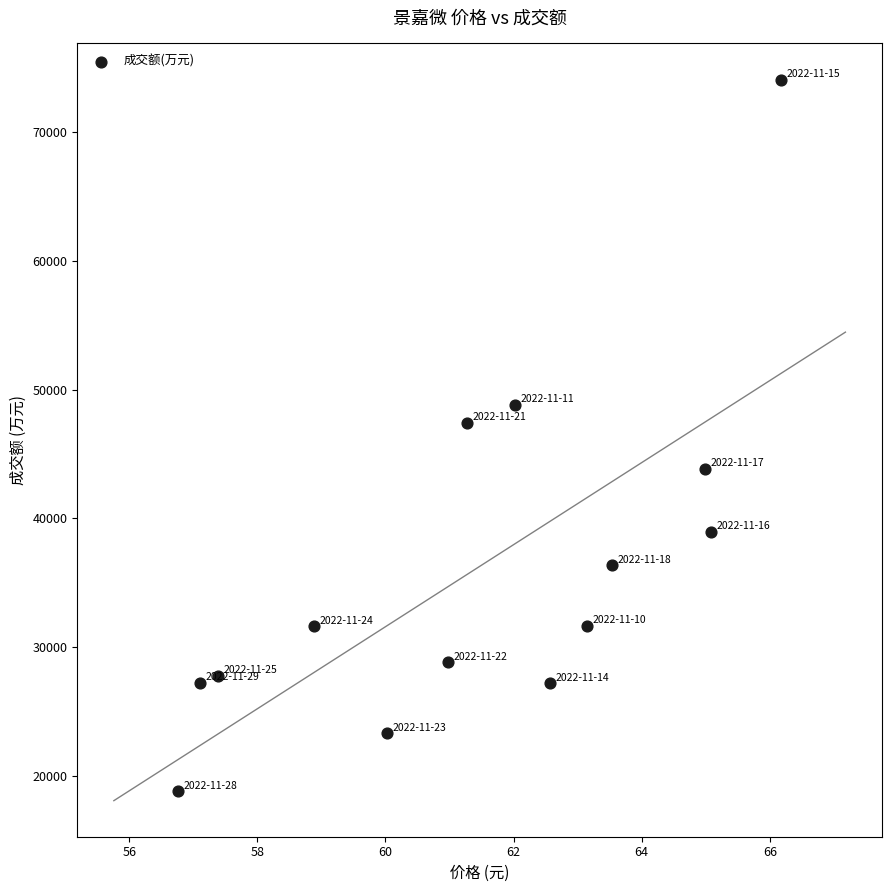

What Y value in the scatter plot is closest to 46438?

47401